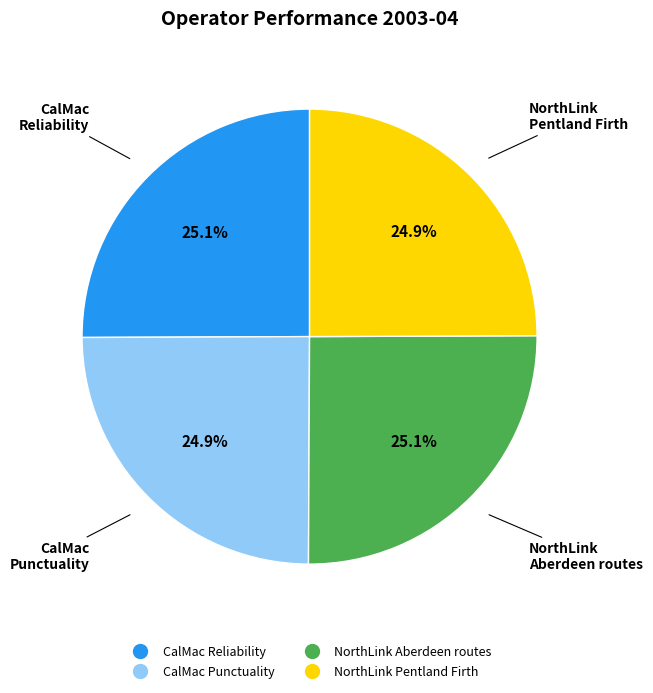

Is there any slice that represents more than half of the pie?

No